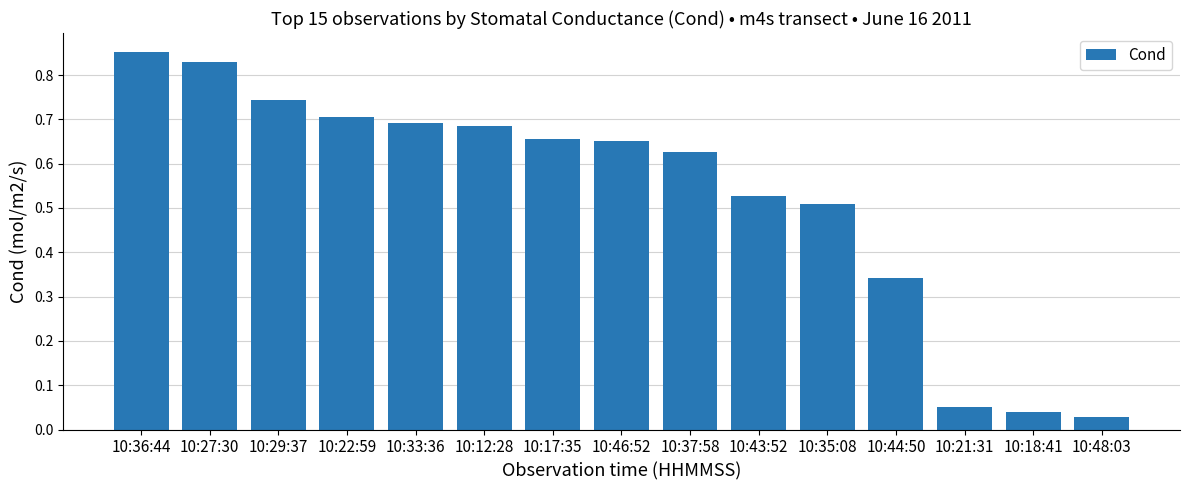

Count the number of data series in this chart.

1